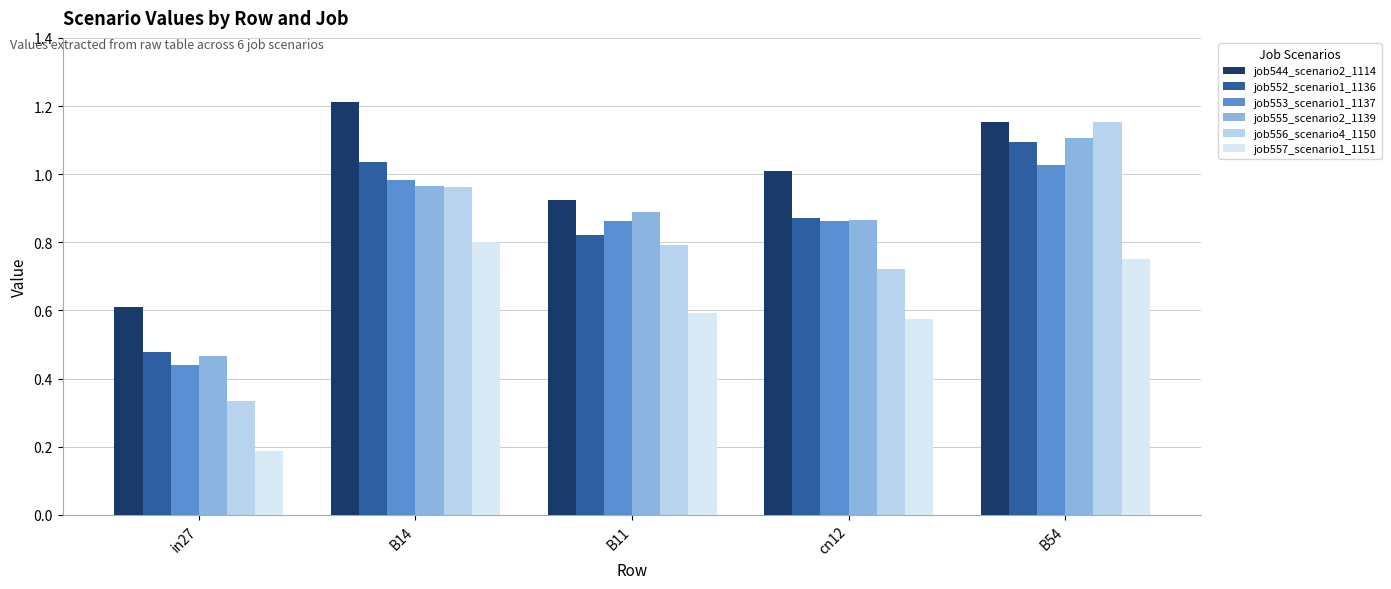

Which series has the widest spread of values?

job556_scenario4_1150